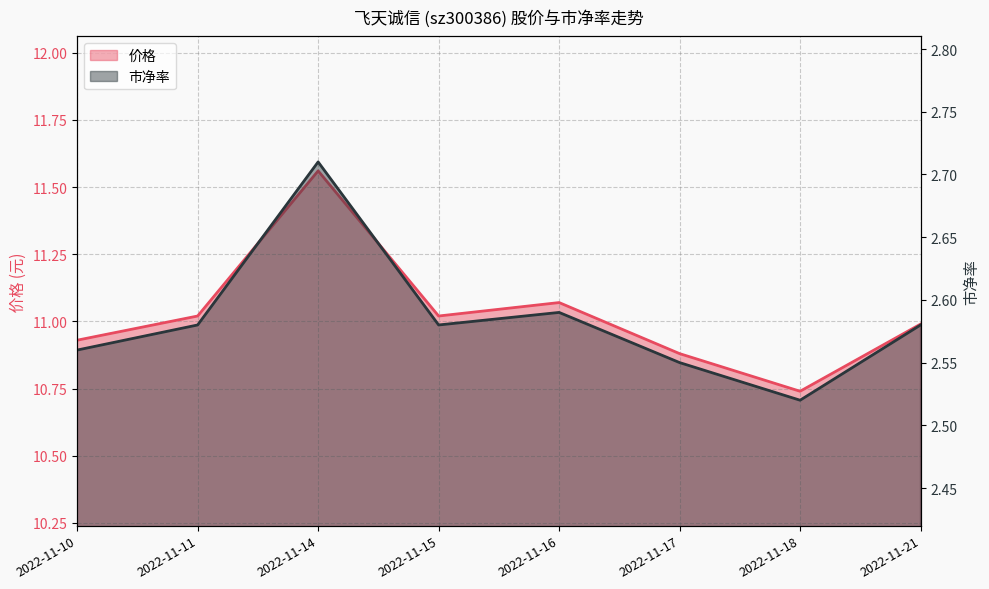

Which series has the widest spread of values?

价格